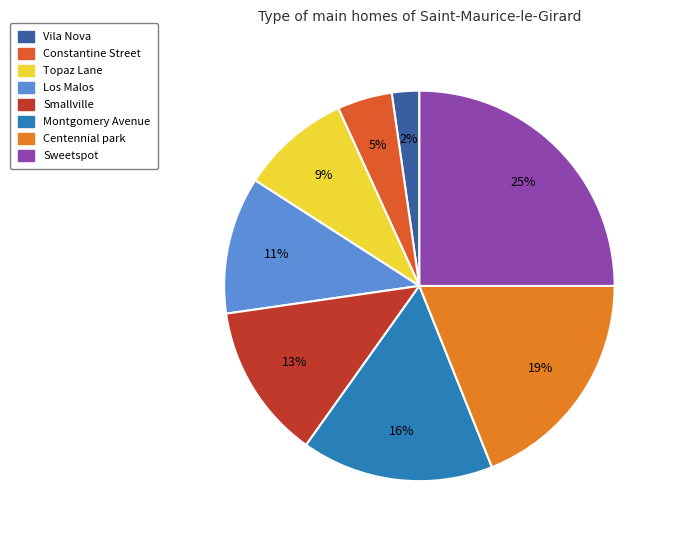

To the nearest percent, what portion does Montgomery Avenue represent?

16%